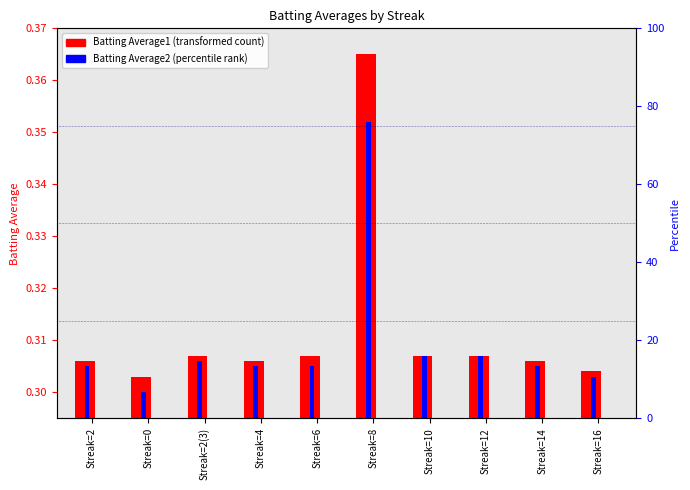

At how many categories does at least one series exceed 0?

10